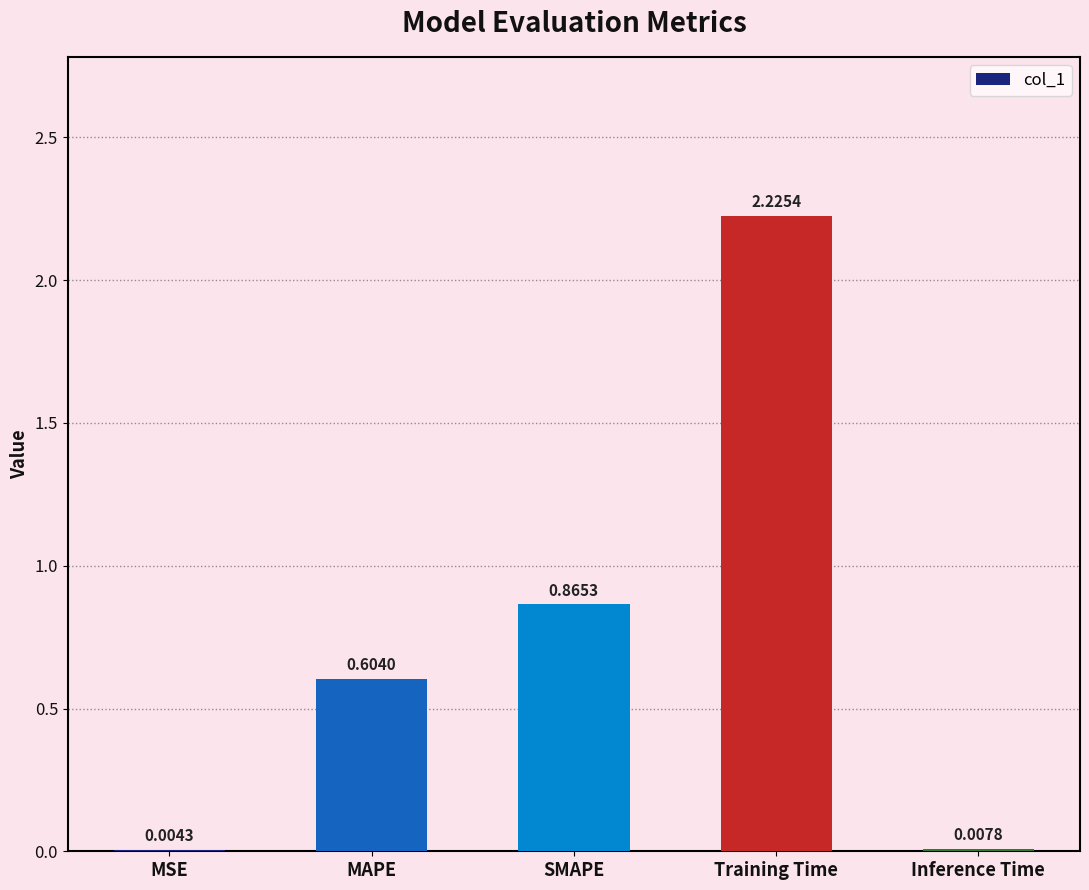

What is the sum of all values?

3.7